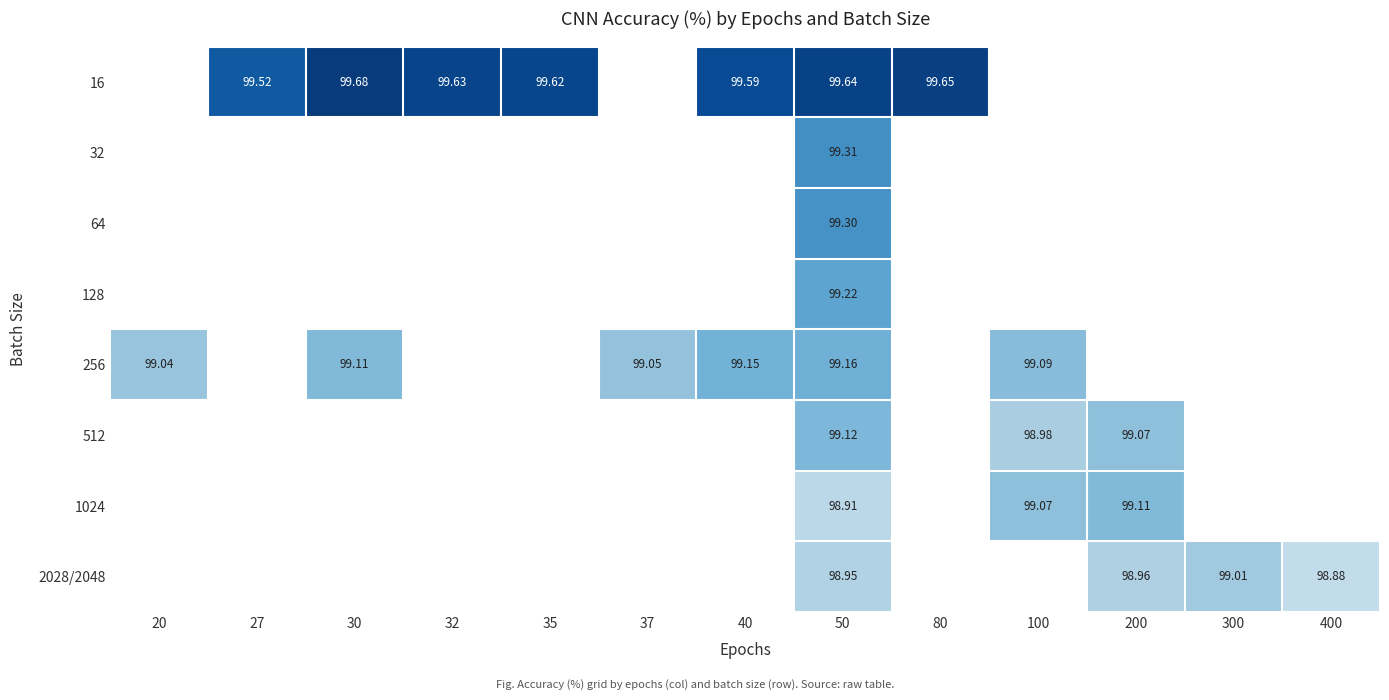

Which series changed the most between 27 and 30?

16